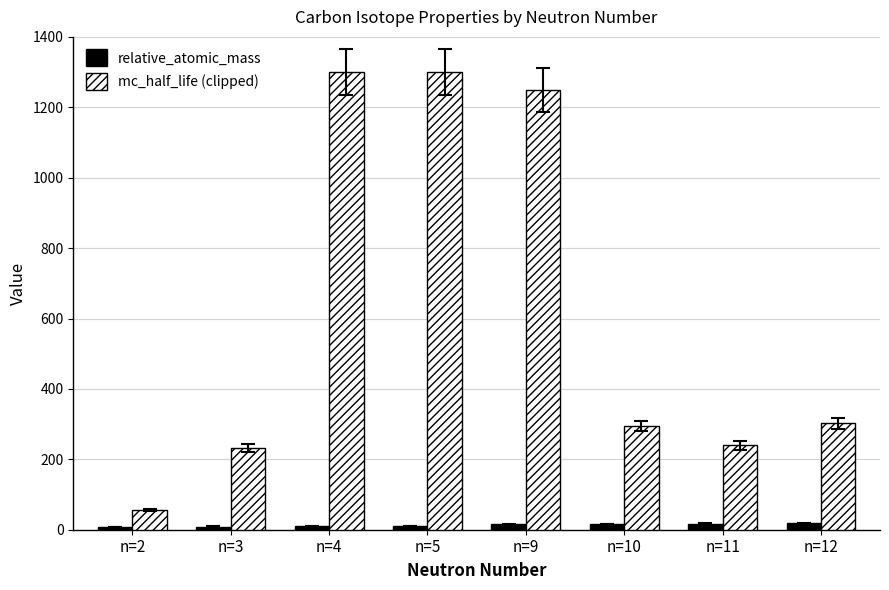

The relative_atomic_mass series shows 16.0 at n=10. True or false?

True